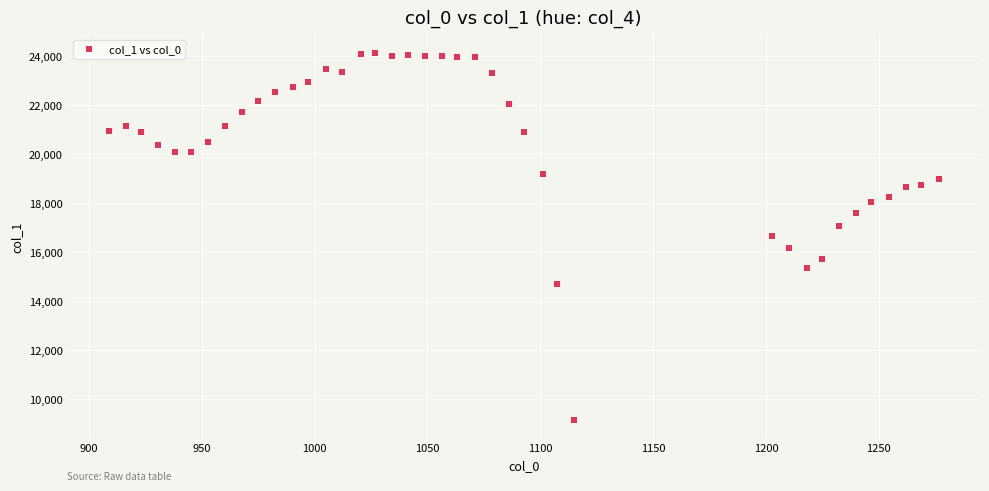

What is the range of Y values (max minus min)?

14967